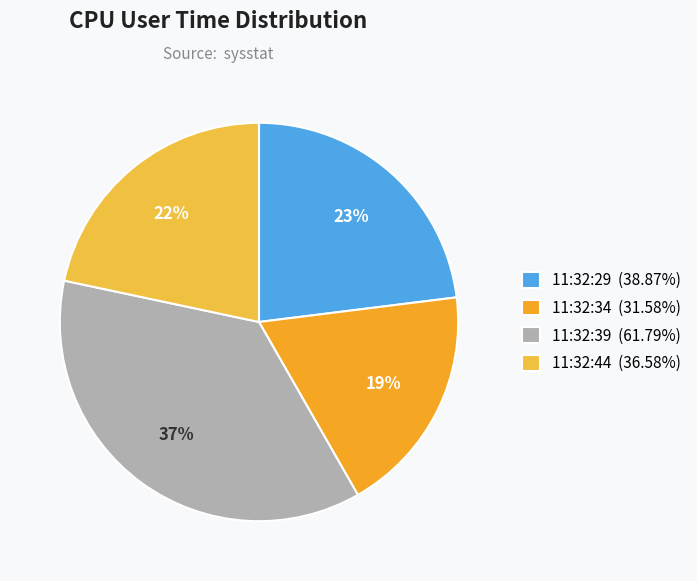

Do 11:32:29 and 11:32:44 together represent more than half of the pie?

No